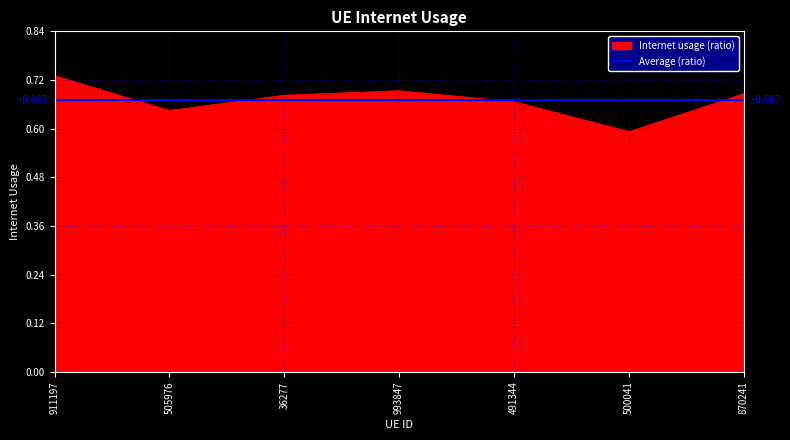

How many lines are shown in the chart?

1